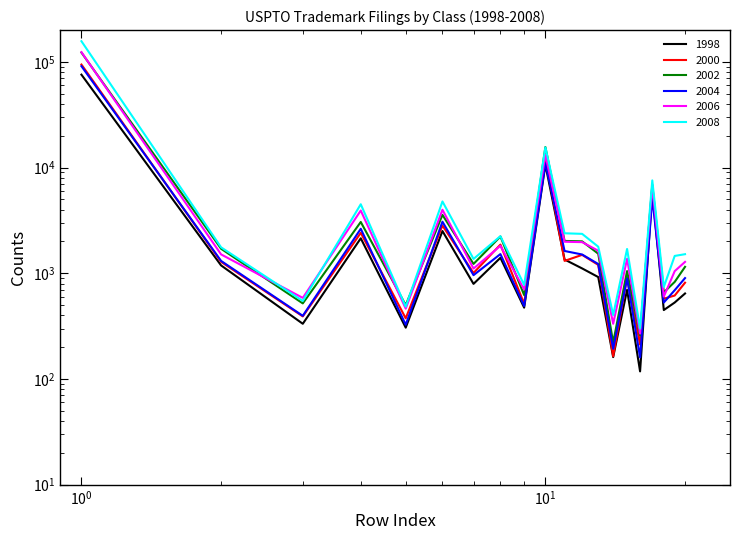

At which label does field_2004_uspto first exceed 1224?

r001